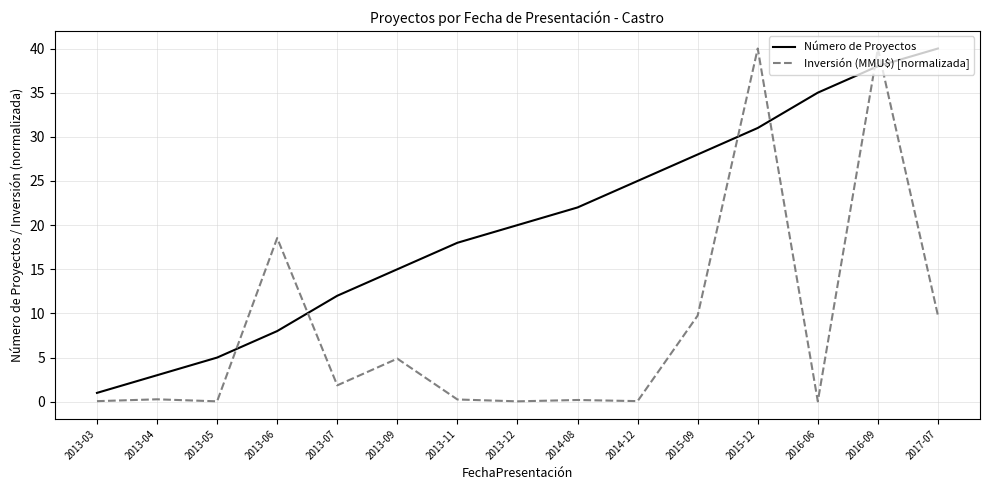

Which series has the widest spread of values?

Inversión (MMU$) [normalizada]